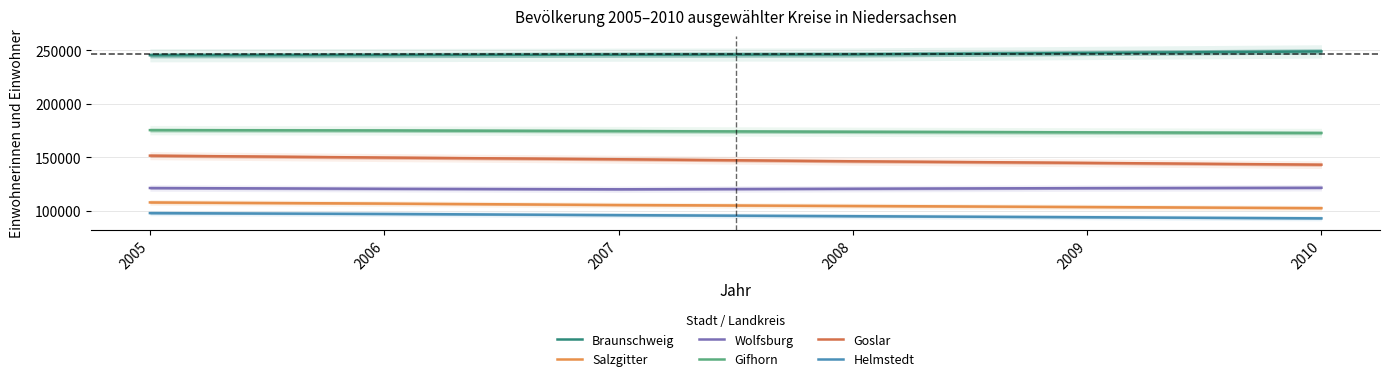

Between 2009 and 2010, which series saw the biggest shift?

Goslar